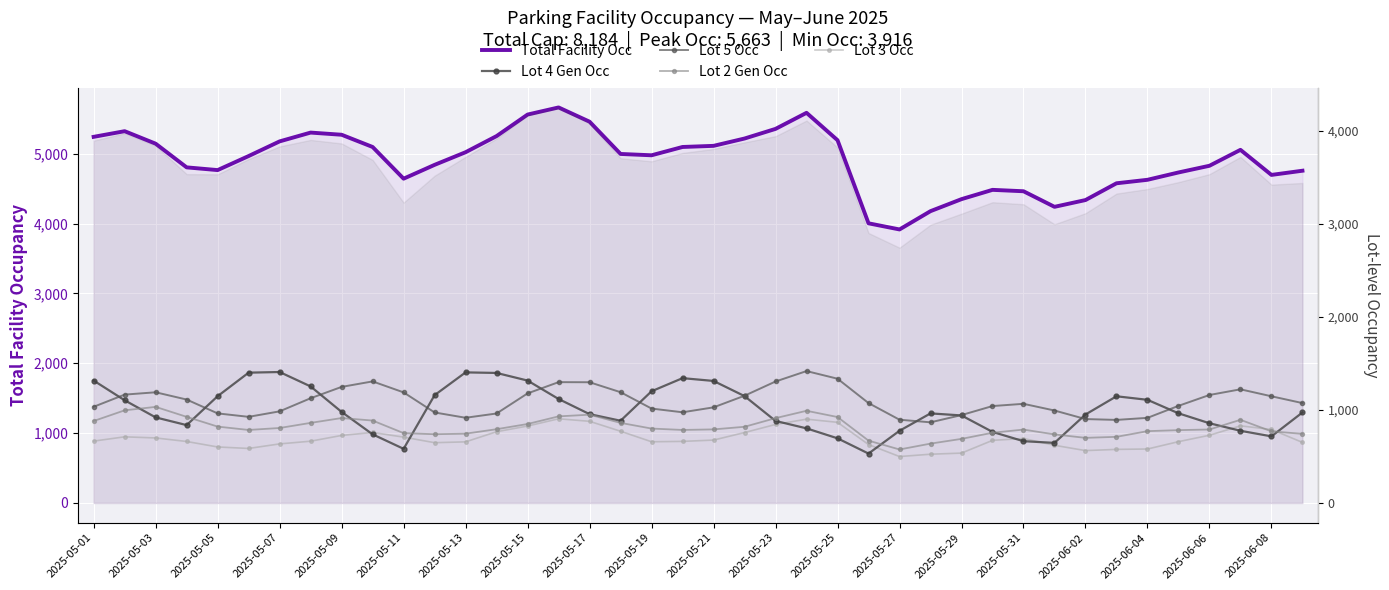

True or false: Lot 4 Gen Occ has more than 0 points higher than both neighbors.

True